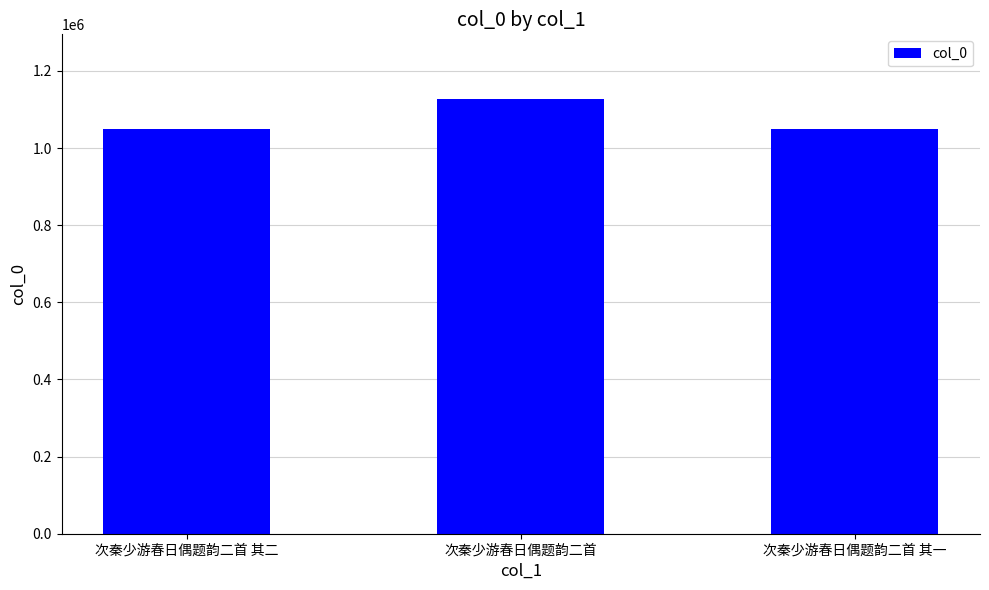

What is the minimum value shown in the chart?

1049631